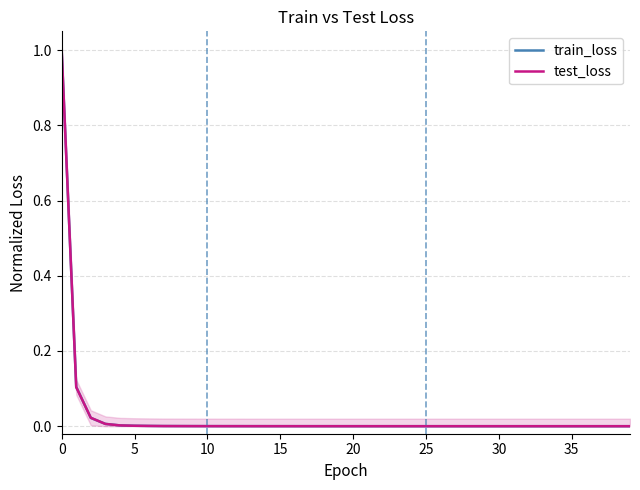

What is the label of the 13th point from the right?

27